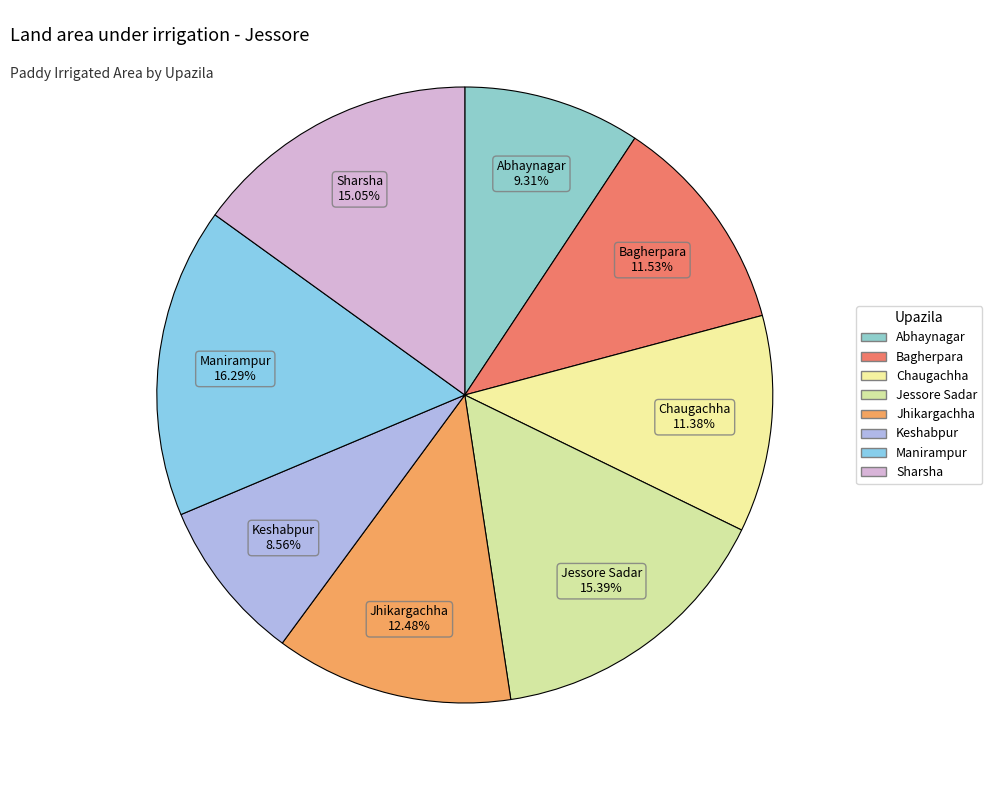

Approximately how many times larger is the value at Jessore Sadar compared to Bagherpara?

1.3